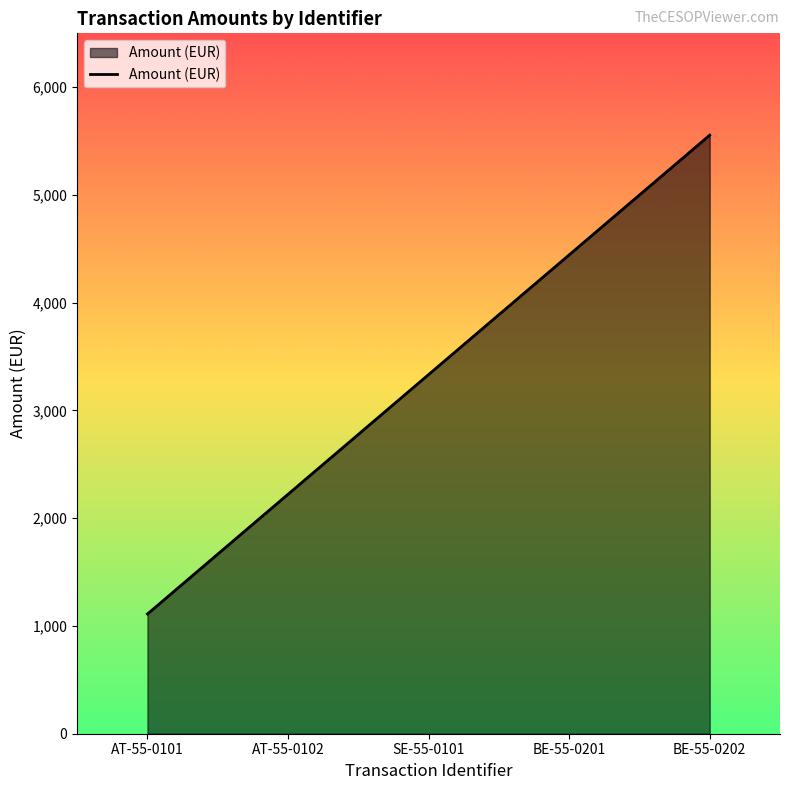

Reading left to right, extract all data points from this chart.

AT-55-0101=1111	AT-55-0102=2222	SE-55-0101=3333	BE-55-0201=4444	BE-55-0202=5555